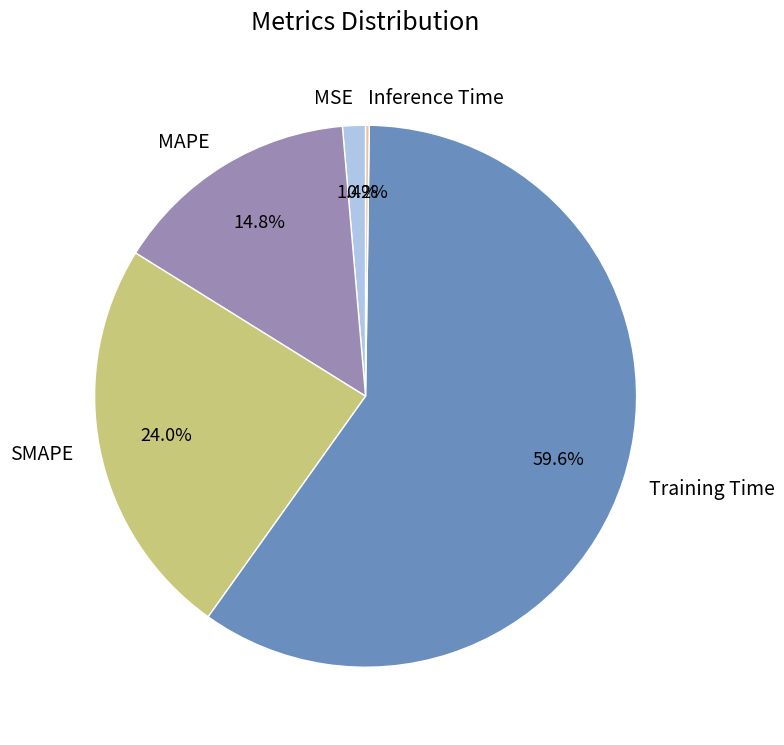

Do MAPE and MSE together represent more than half of the pie?

No